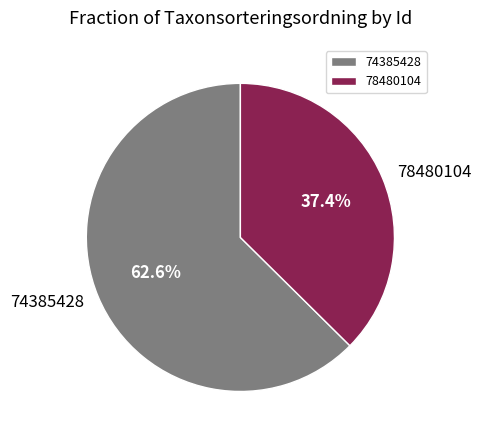

Between 78480104 and 74385428, which is larger?

74385428